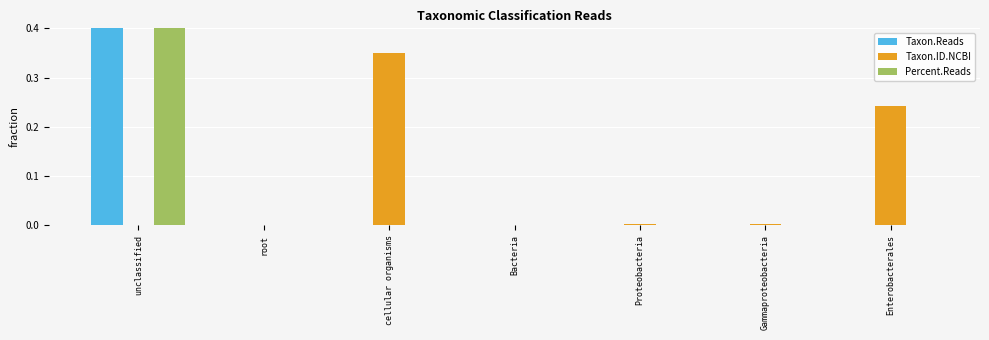

How many categories are shown in the chart?

7